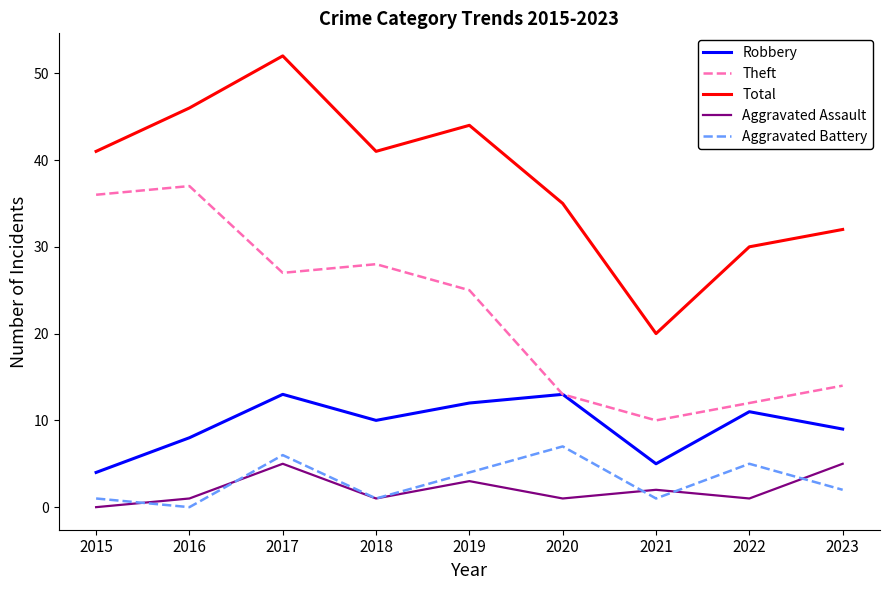

At which category does Robbery reach its first local valley?

2018